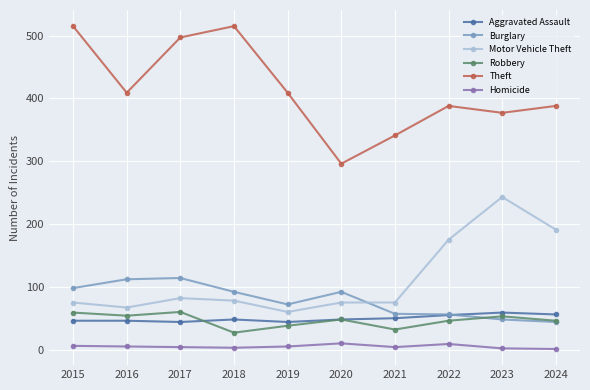

What is the value of the Homicide point at the 1st from the left?

6